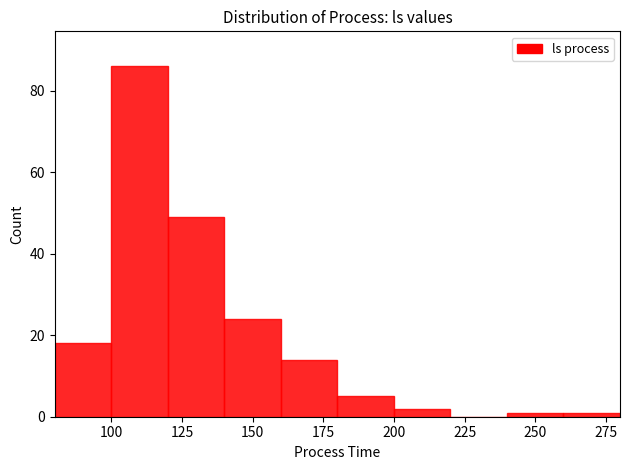

Reading left to right, list every bar in this chart as the range it spans on the x-axis followed by its height. The values are not printed on the chart, so give them approximately, as read against the axis.

80 to 100: 18
100 to 120: 86
120 to 140: 50
140 to 160: 24
160 to 180: 14
180 to 200: 6
200 to 220: 2
220 to 240: 0
240 to 260: under 2
260 to 280: under 2